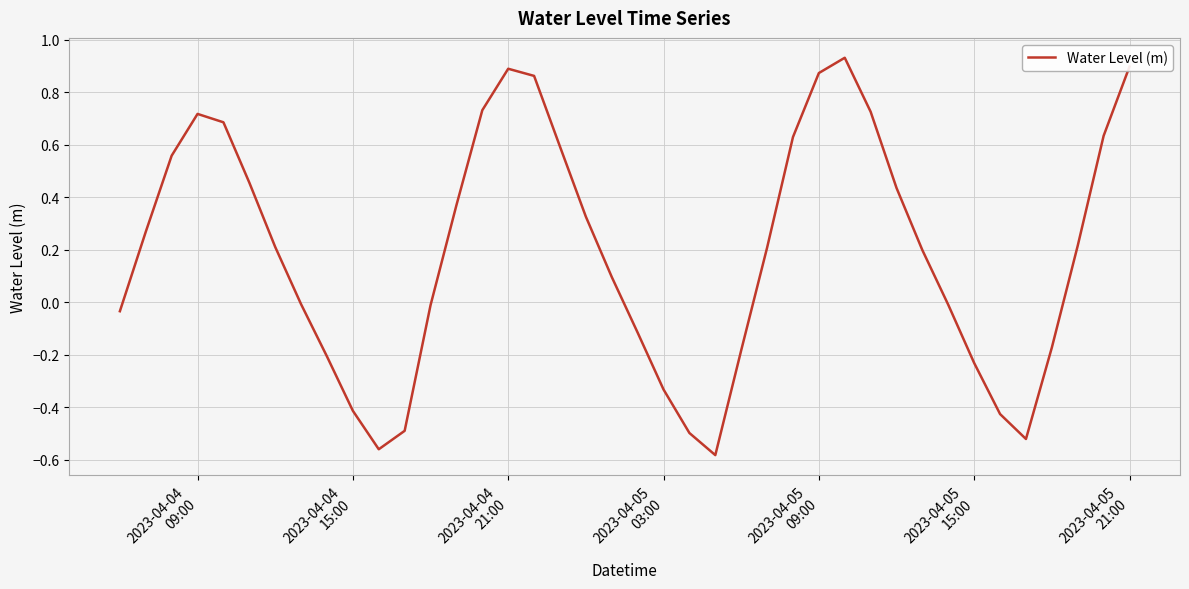

Is this an area chart (filled region under the line)?

No